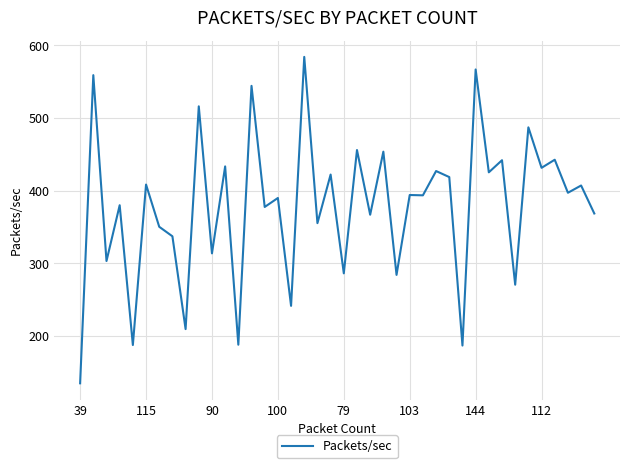

What is the difference between the maximum and minimum values?

449.2